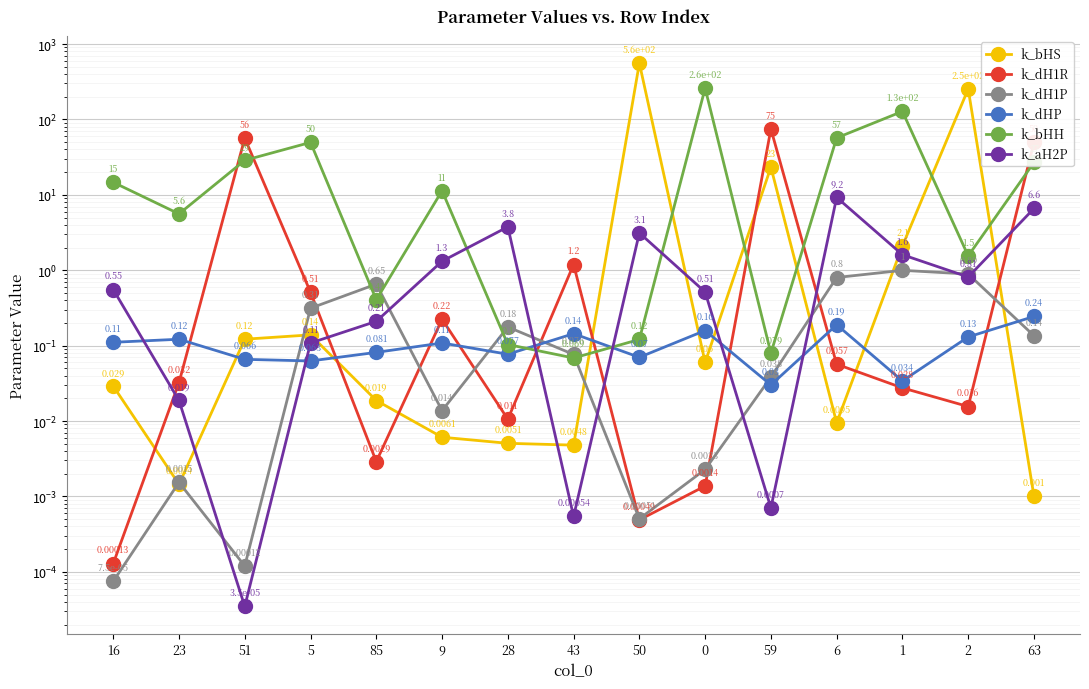

What is the maximum value for k_bHS?

557.5